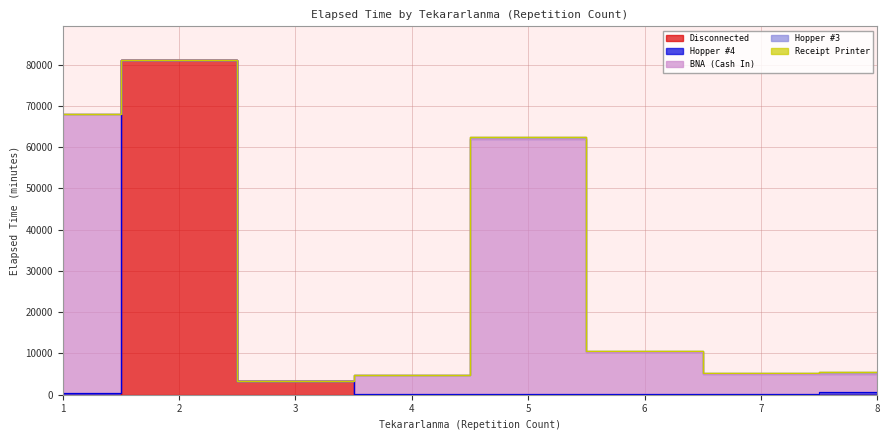

What is the maximum value shown in the chart?

81070